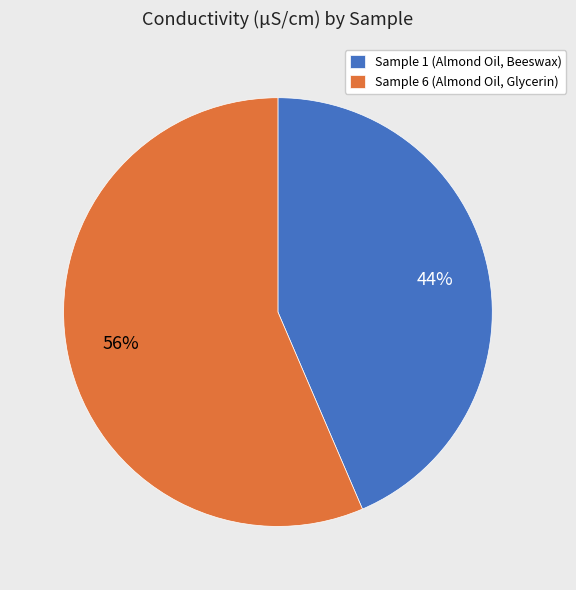

Count the number of slices in the pie.

2